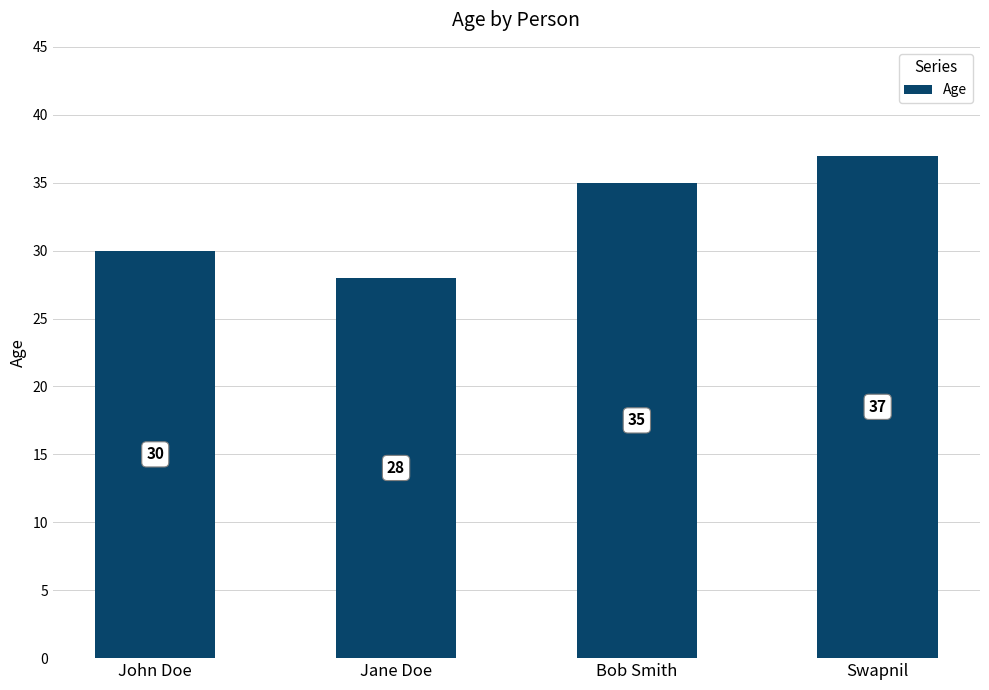

True or false: the data shows 12 at Jane Doe.

False